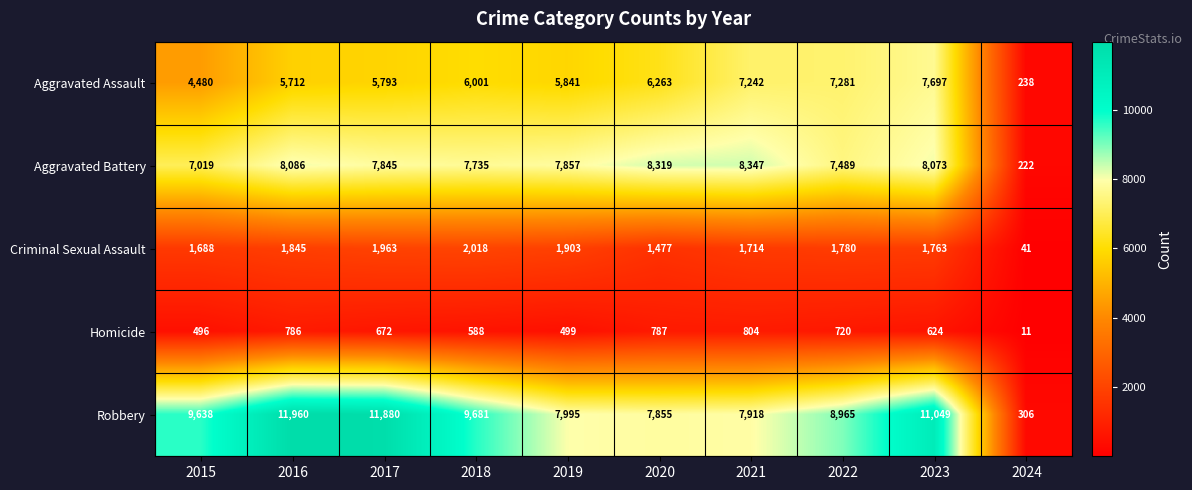

What is the total value across all series at 2022?

26235